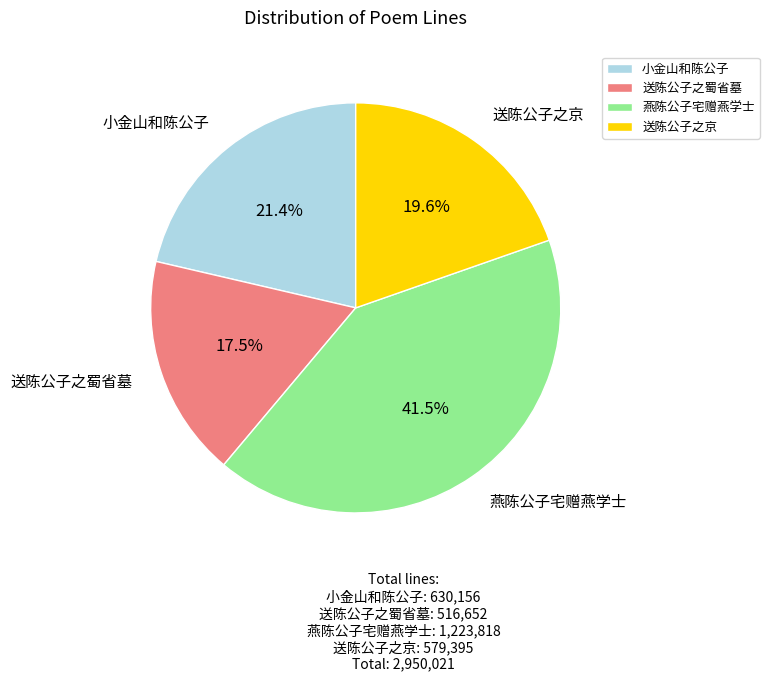

What portion of the pie excludes 送陈公子之蜀省墓?

82.5%